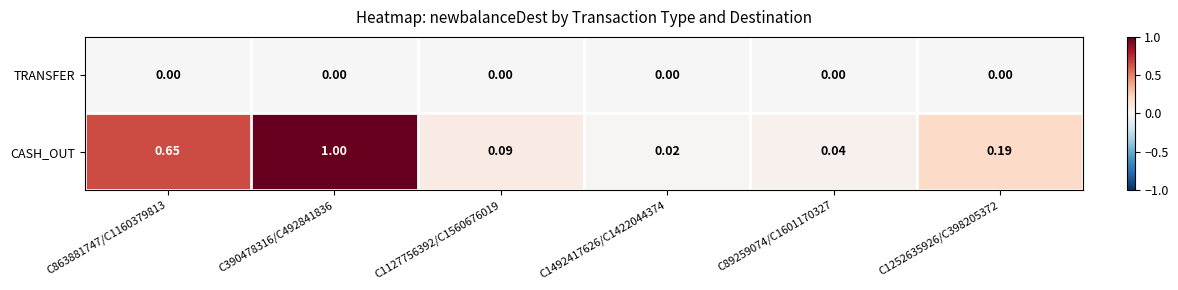

What is the maximum value shown in the chart?

1.0